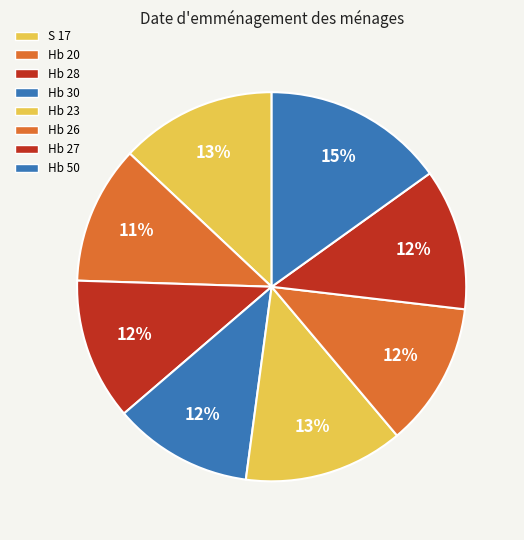

To the nearest percent, what is the combined percentage of Hb 20 and Hb 23?

25%